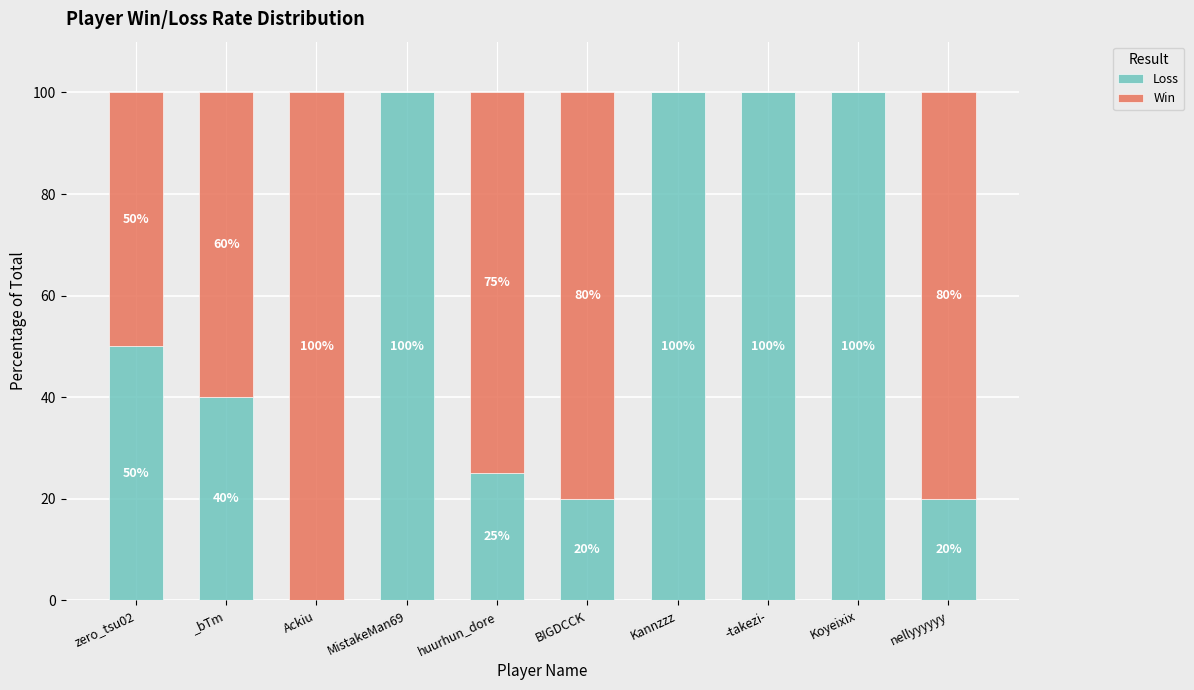

What is the total value across all series at BIGDCCK?

100